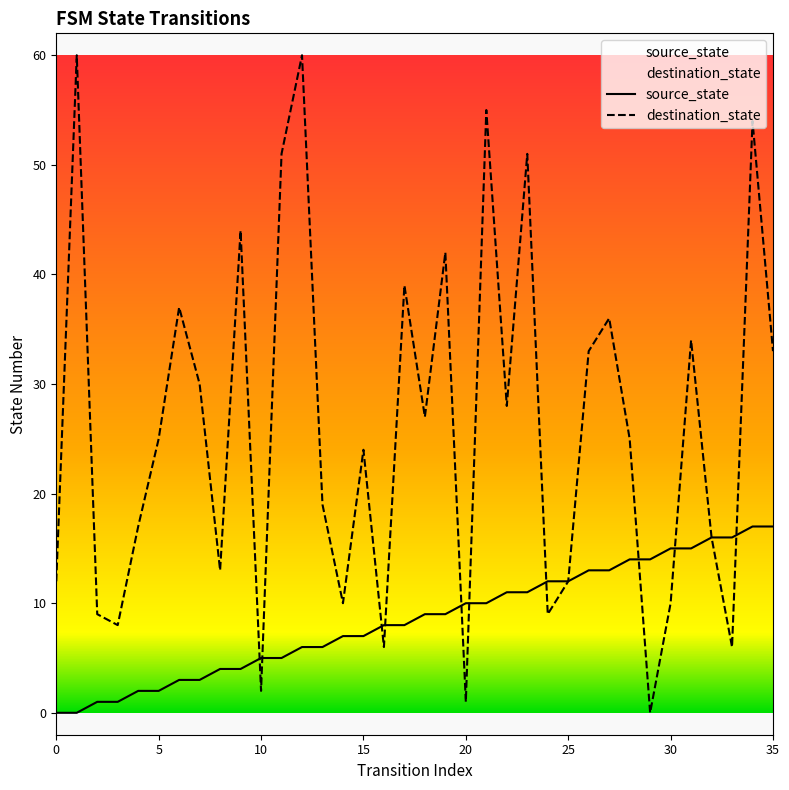

True or false: destination_state and source_state cross at least once.

True